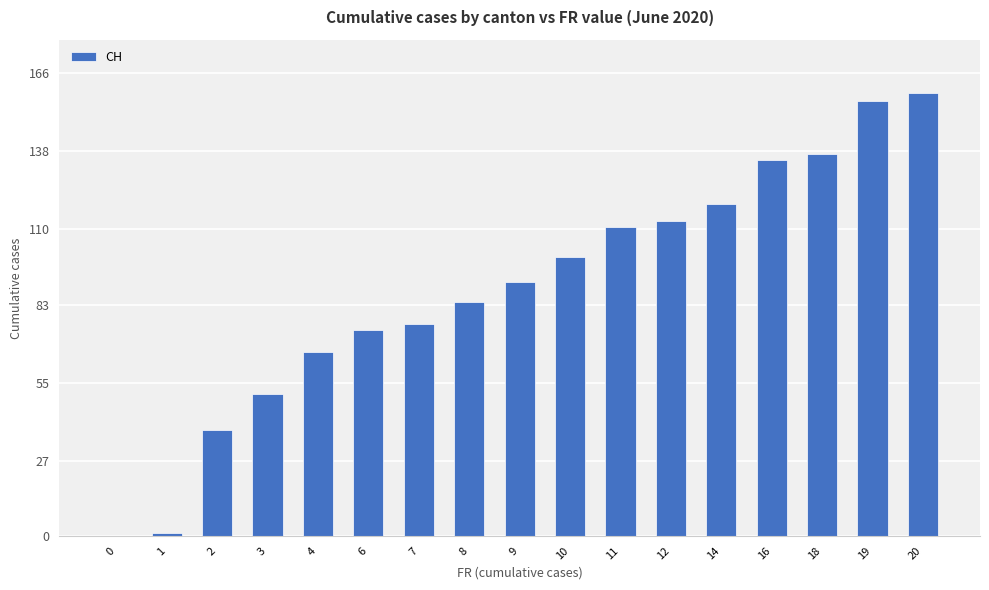

Which has a higher value, 1 or 8?

8